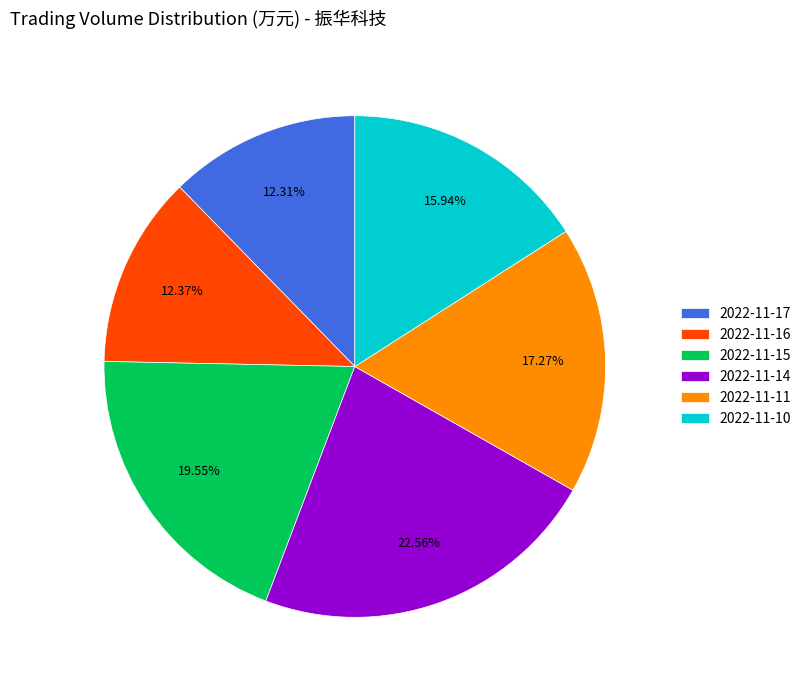

How many segments does this pie chart have?

6